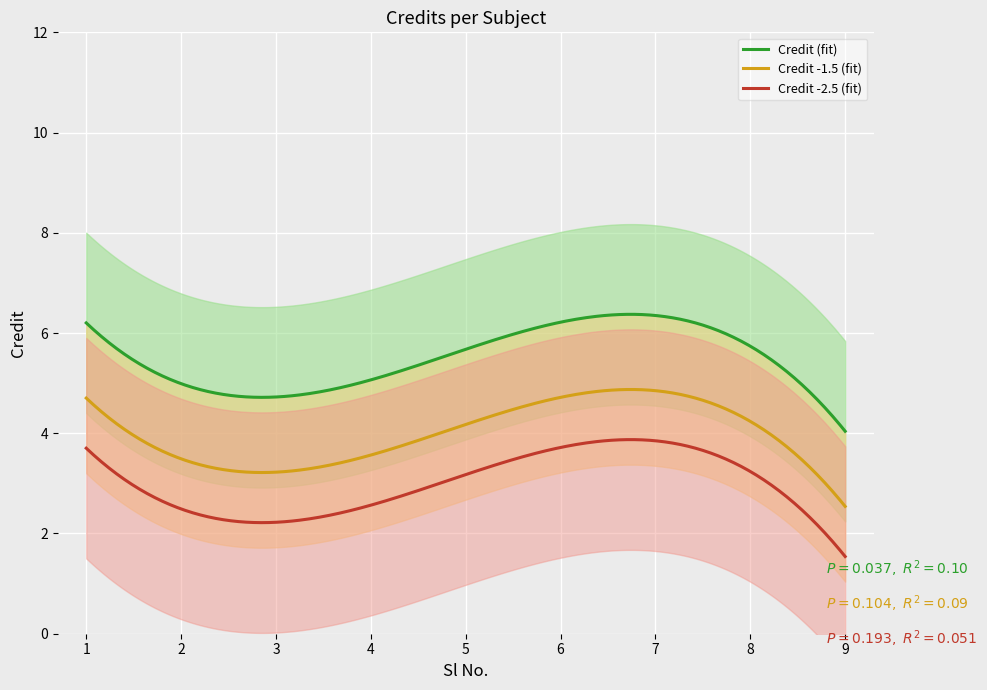

What is the minimum value for Credit -2.5 (fit)?

1.5